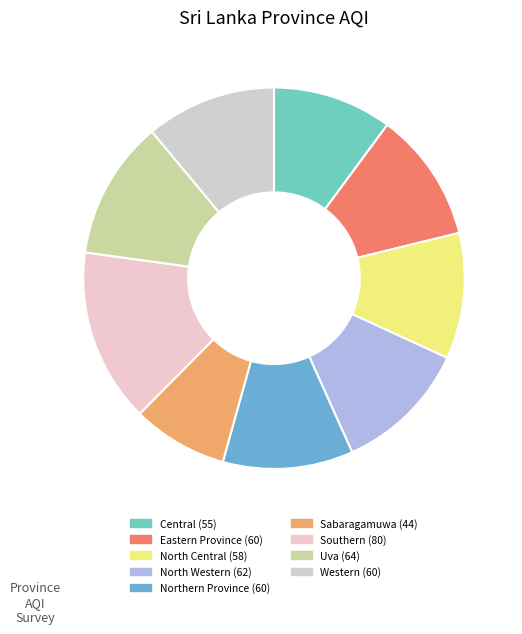

What is the change in value from North Western to Northern Province?

-2